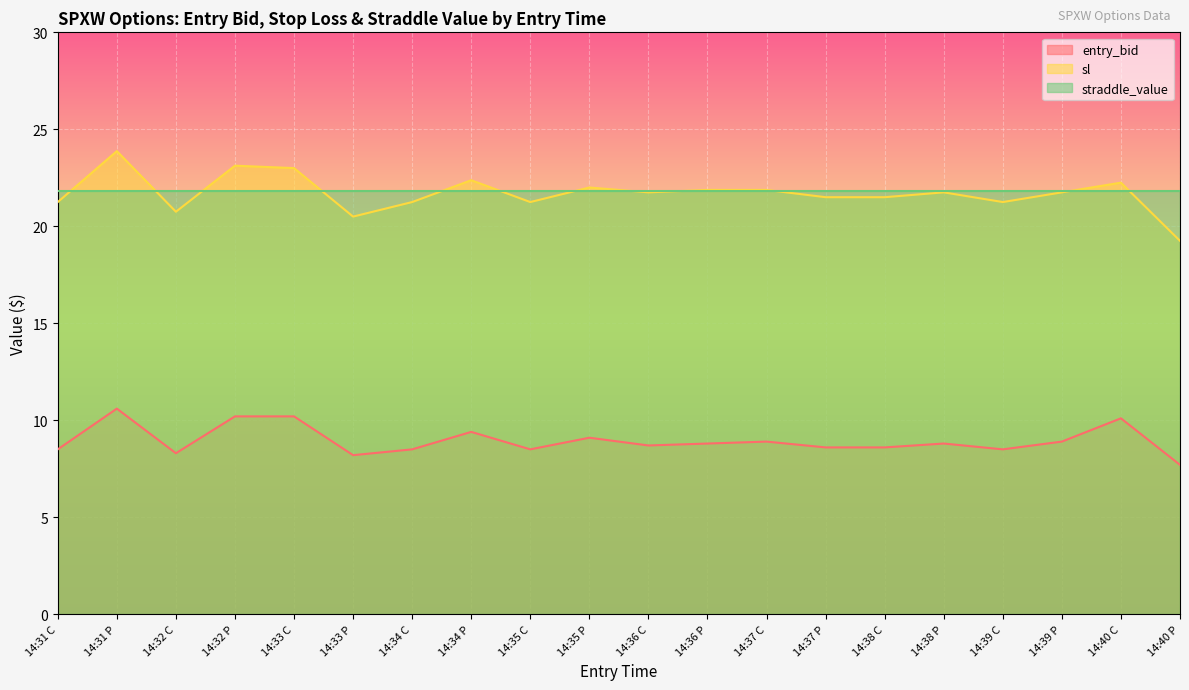

What is the total value across all series at 14:32 P?

55.1